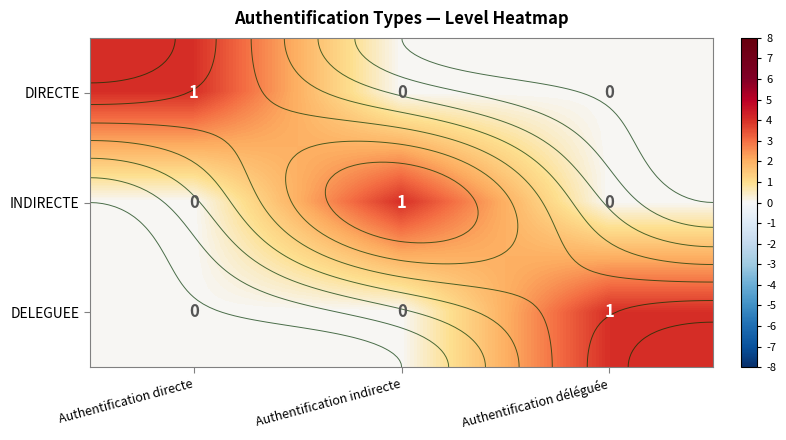

Which has a higher value, Authentification indirecte or Authentification déléguée?

Authentification indirecte